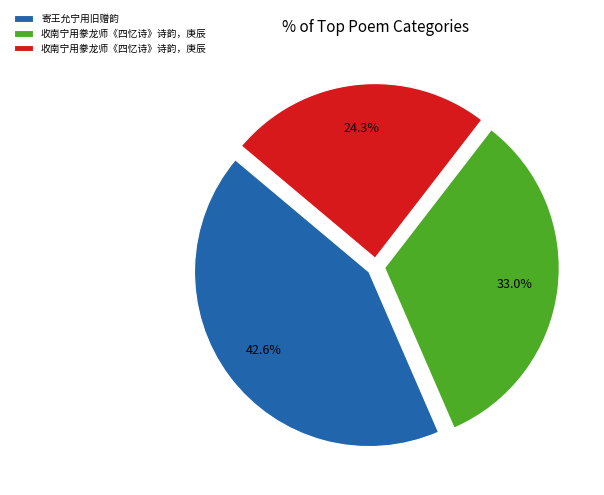

Count the number of slices in the pie.

3